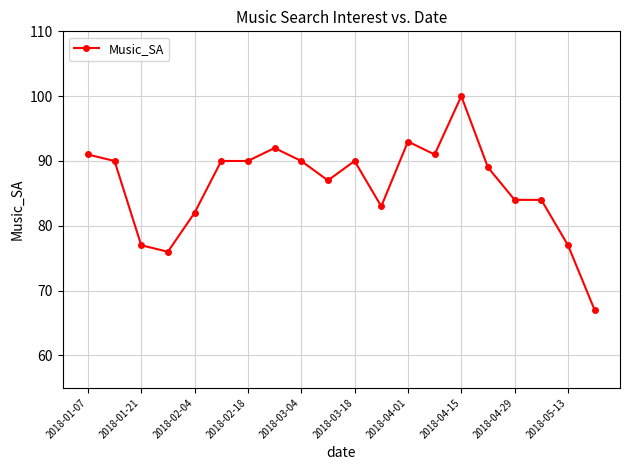

True or false: the data has more than 0 interior local peaks.

True